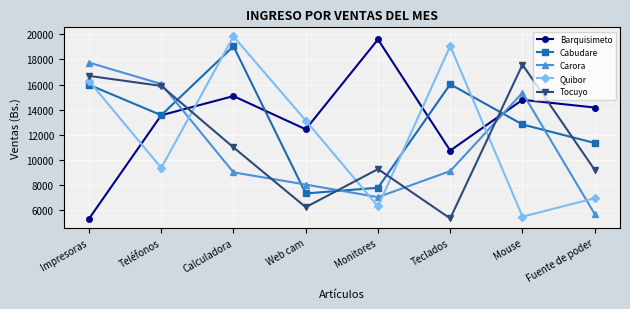

True or false: Carora has more than 0 interior local peaks.

True